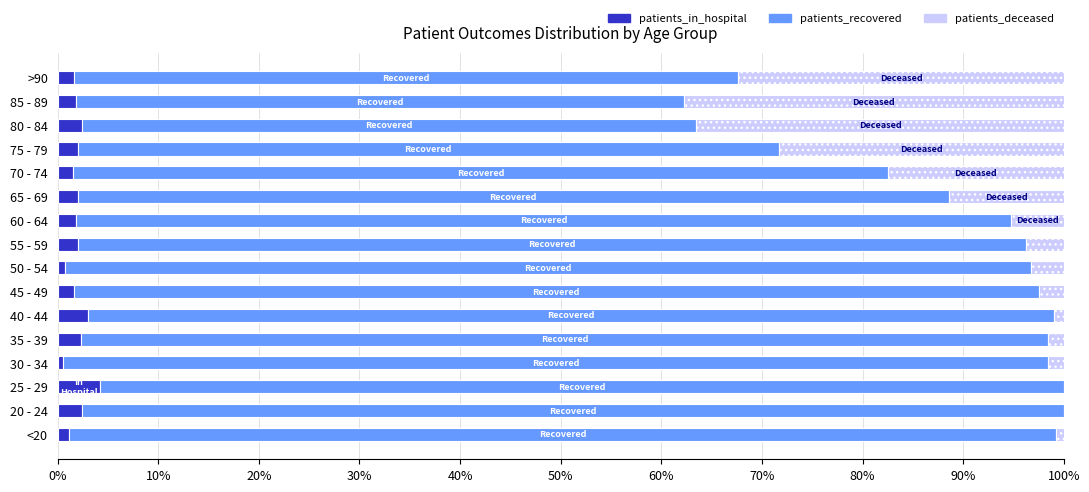

The value of patients_in_hospital at 55 - 59 is 2.0. True or false?

True